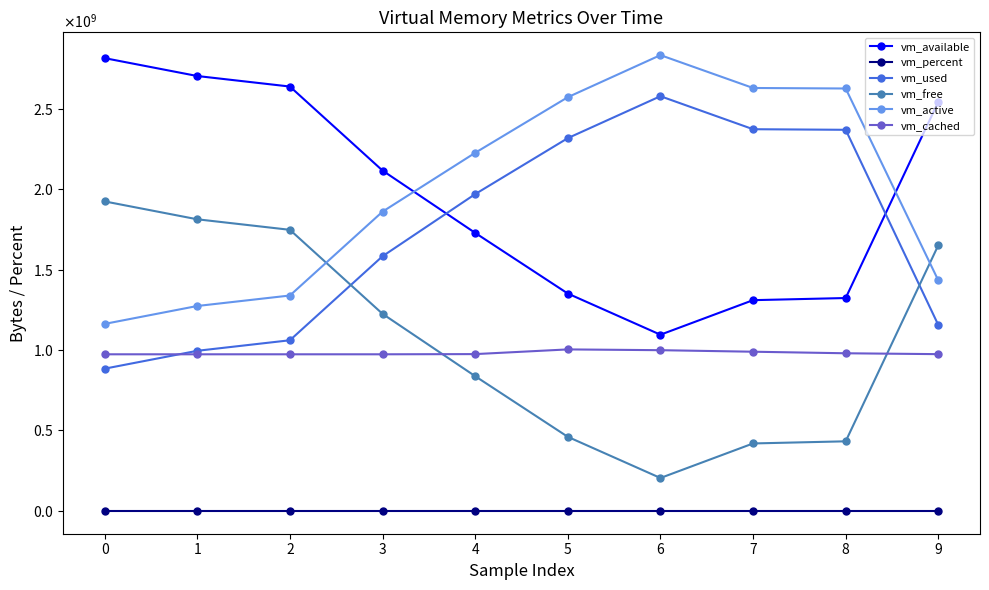

True or false: vm_active and vm_cached cross at least once.

False